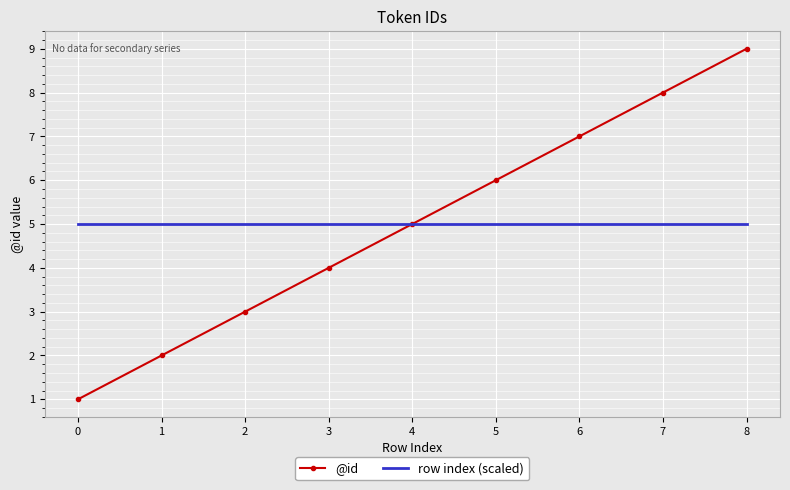

What is the sum of all row index (scaled) values?

45